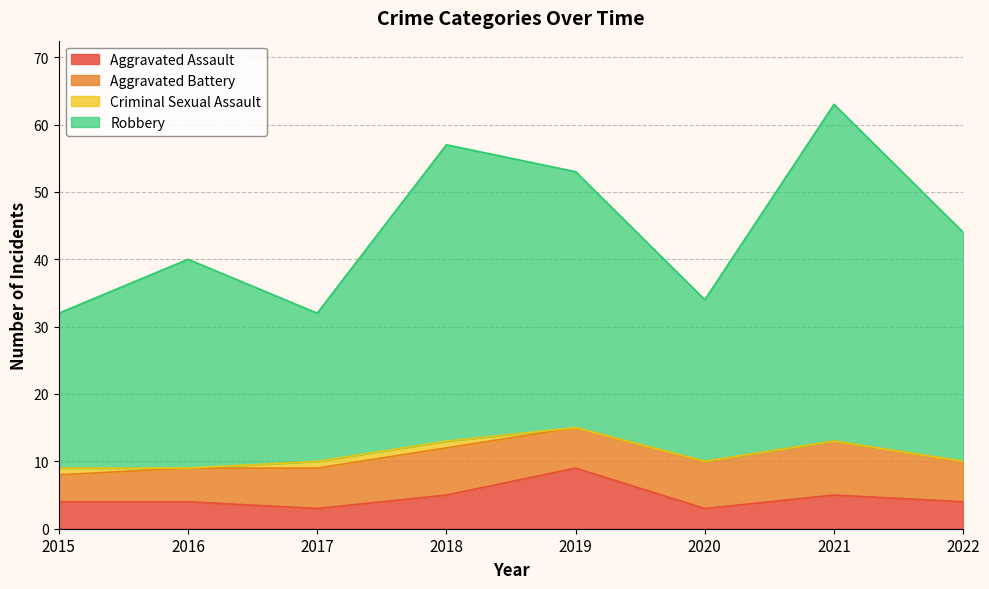

Is it true that Robbery equals 30 at 2019?

False